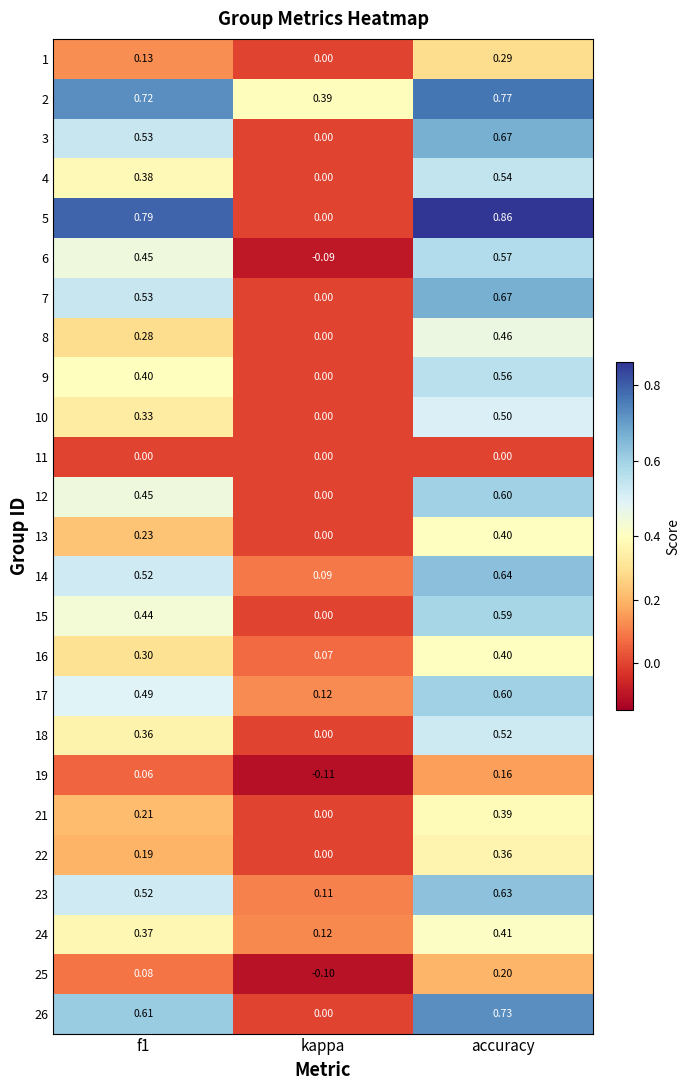

What is the total value across all series at kappa?

0.6